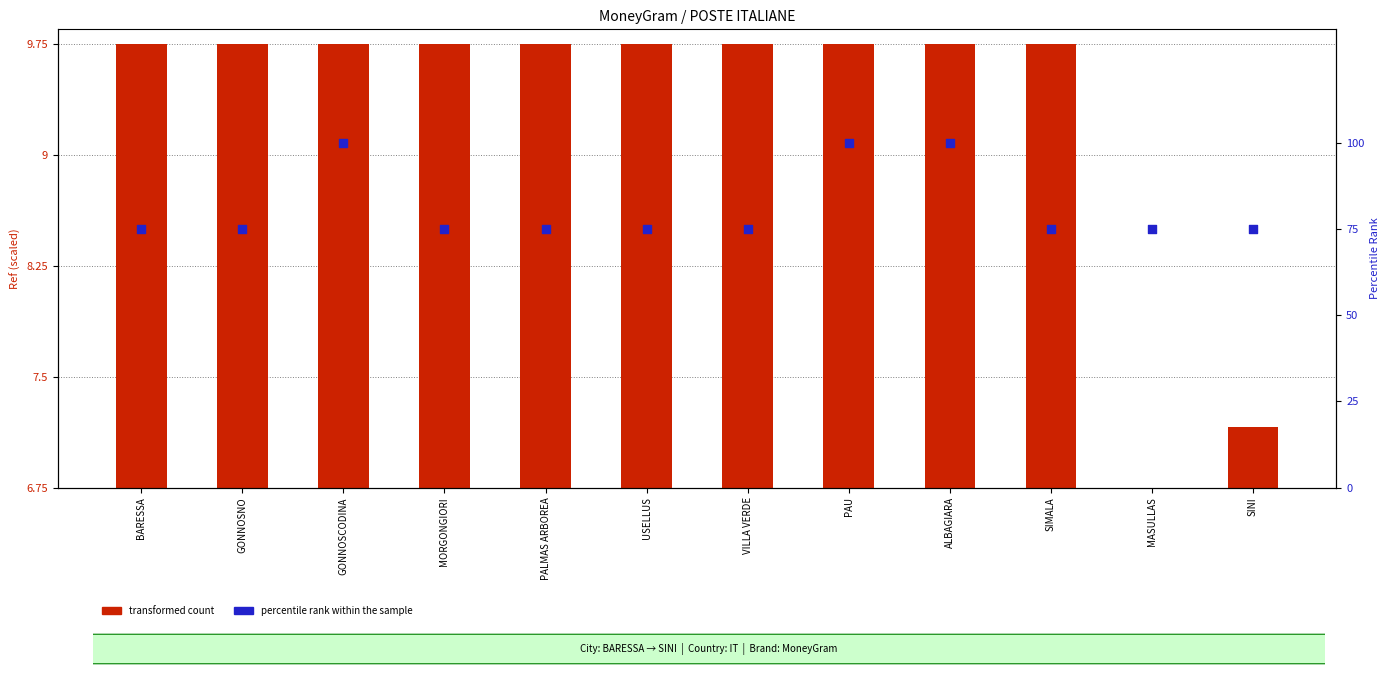

At which category is the sum across all series the highest?

ALBAGIARA